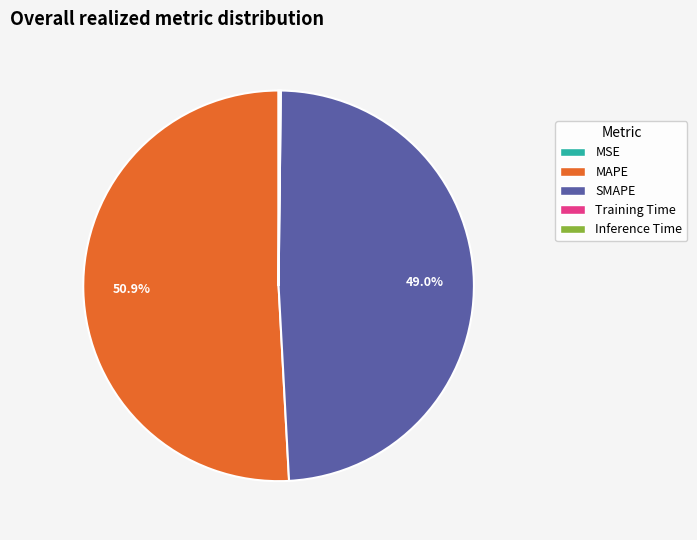

Does any single category account for the majority?

Yes